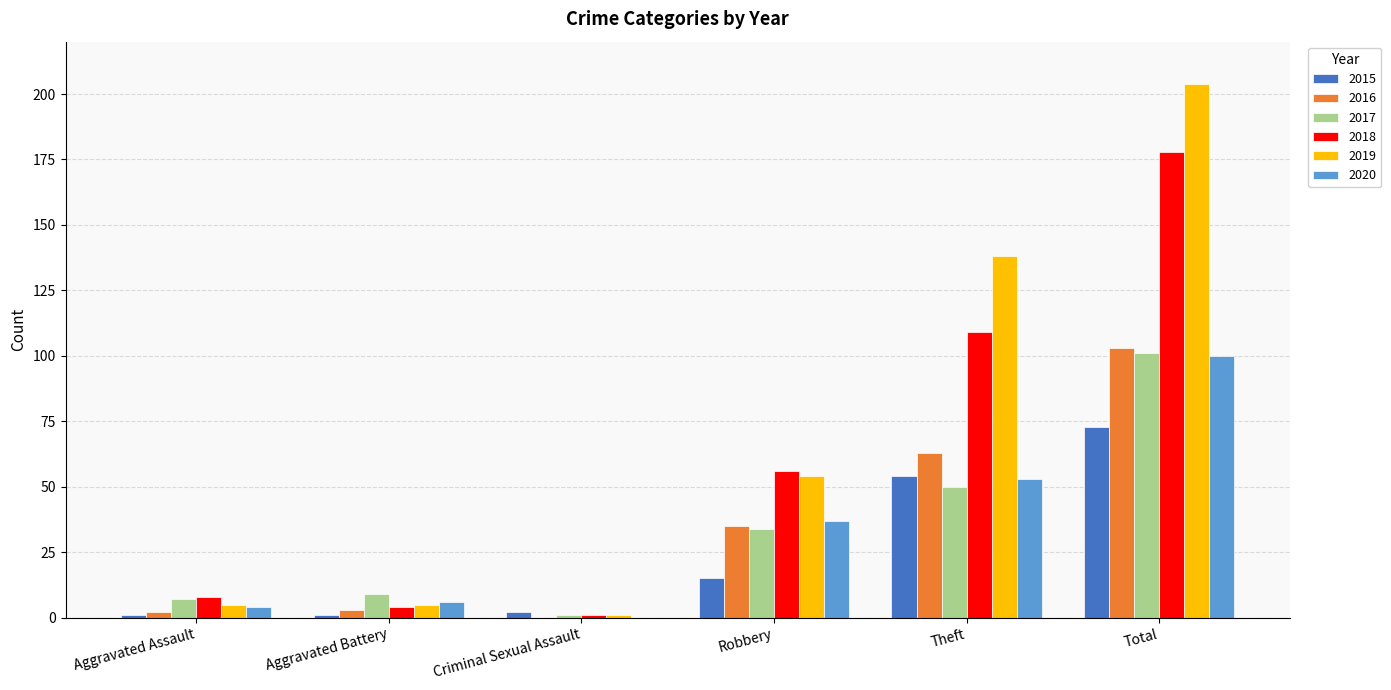

At which category is the sum across all series the highest?

Total